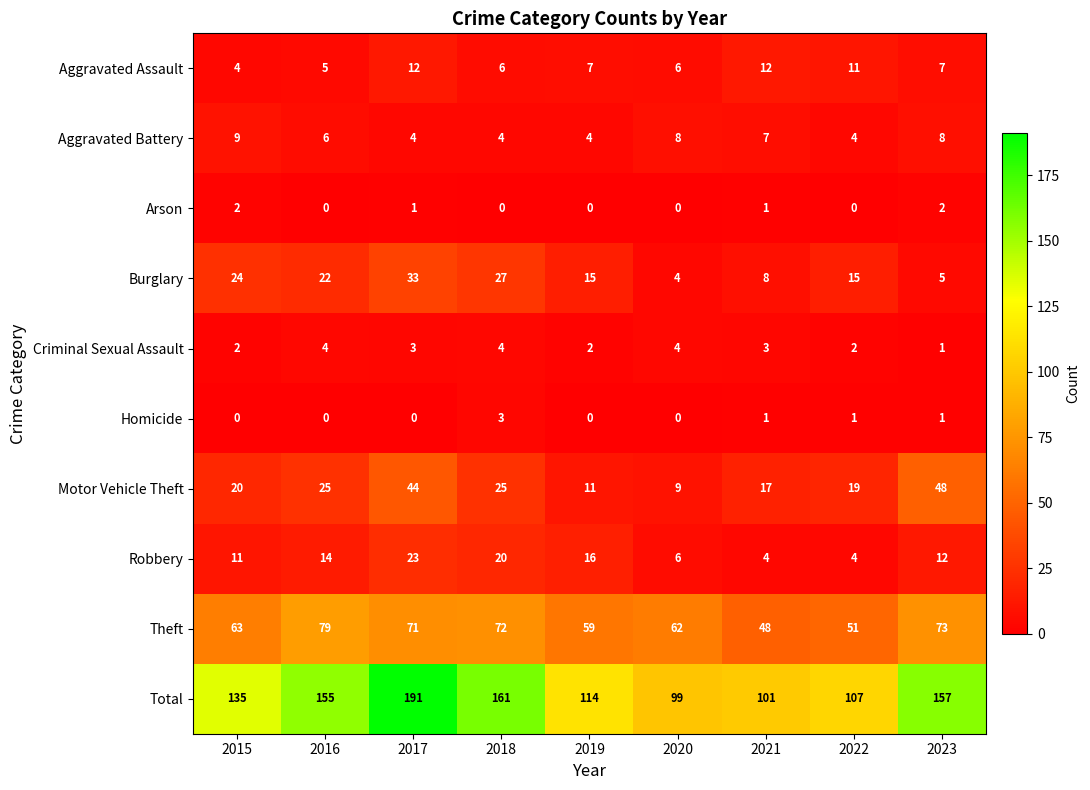

At how many categories does at least one series exceed 7?

9